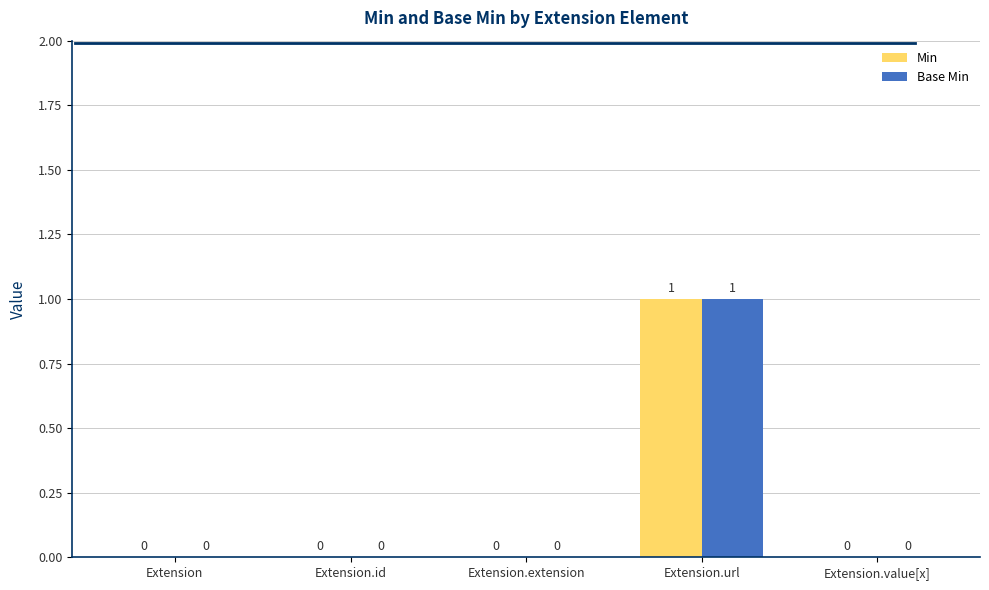

What value does the Min series have at Extension.url?

1